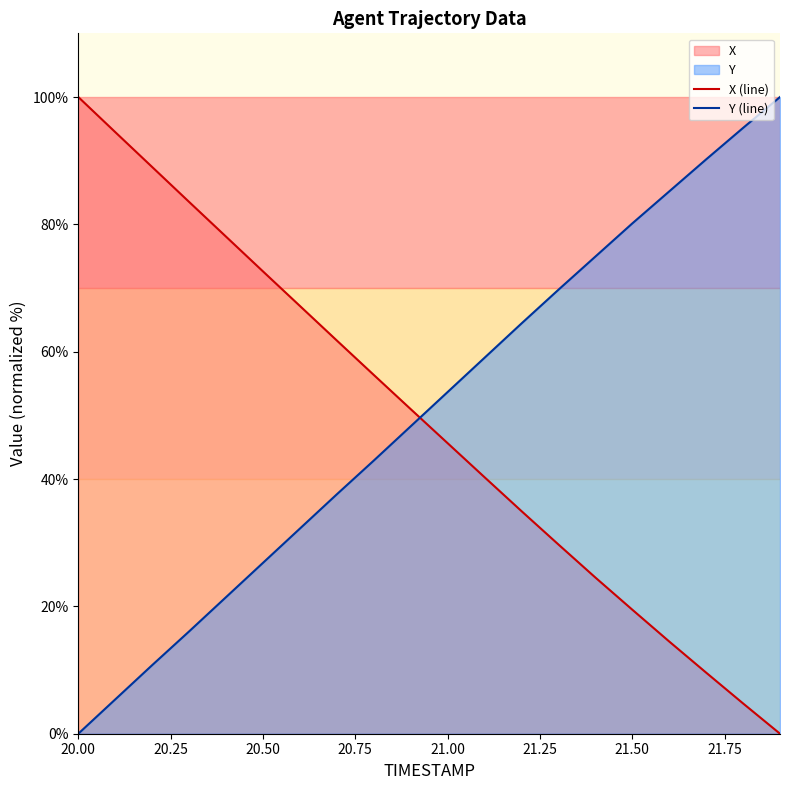

What is the difference between the maximum and minimum values in the X (line) series?

100.0